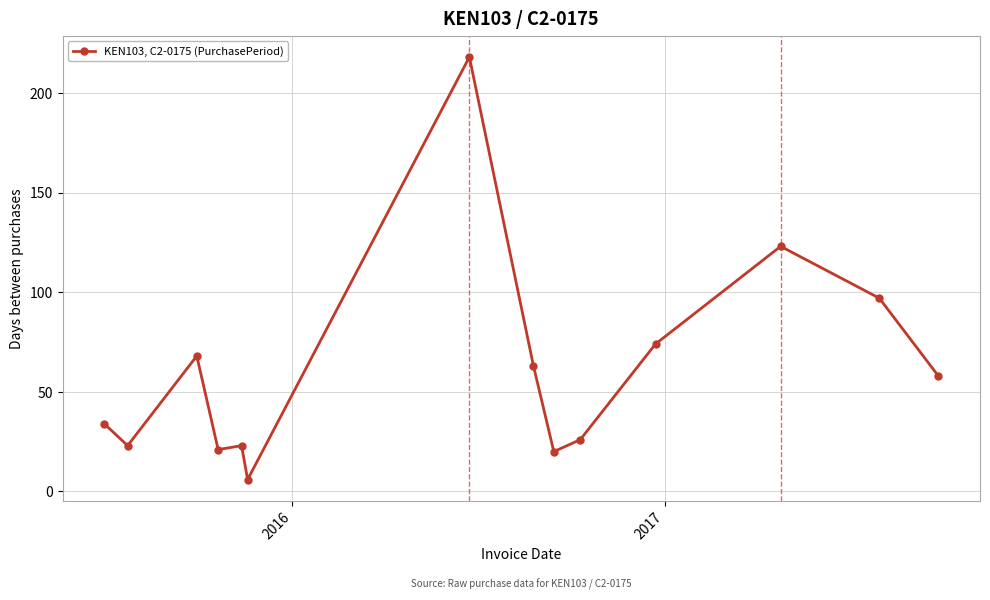

What is the greatest value displayed?

218